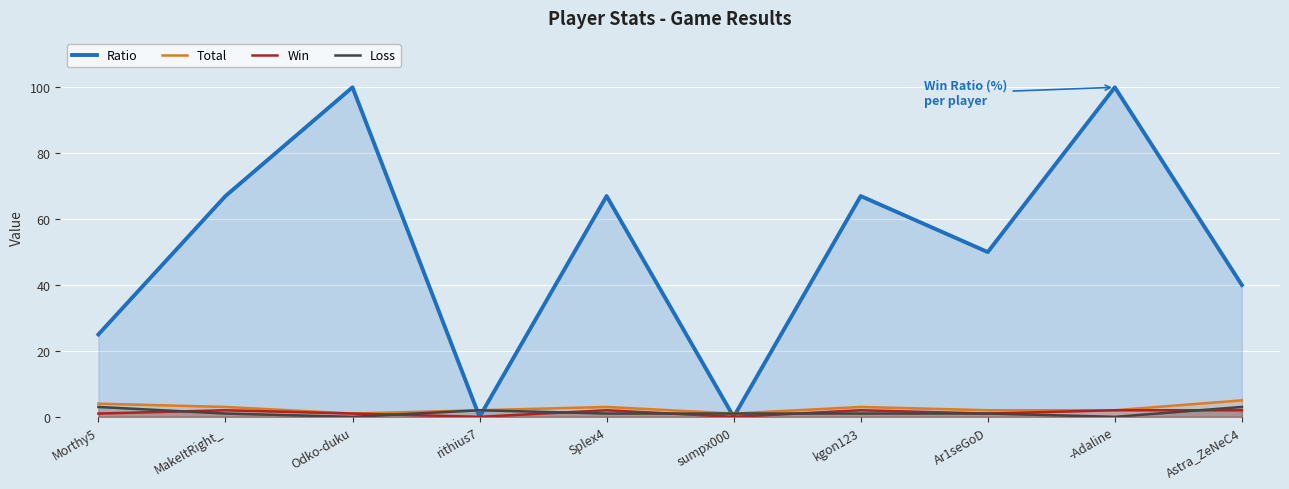

Which series has the largest total across all categories?

Ratio